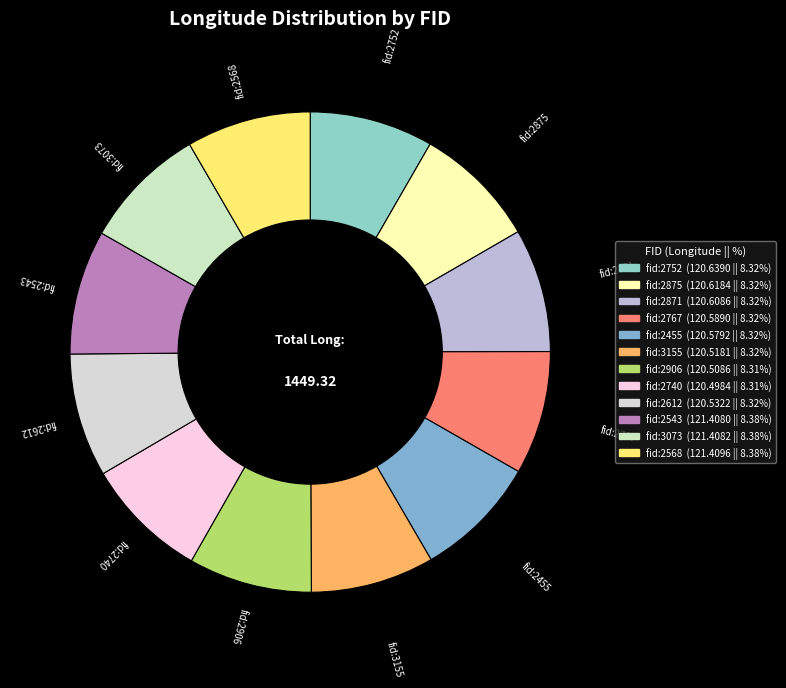

How many segments does this pie chart have?

12